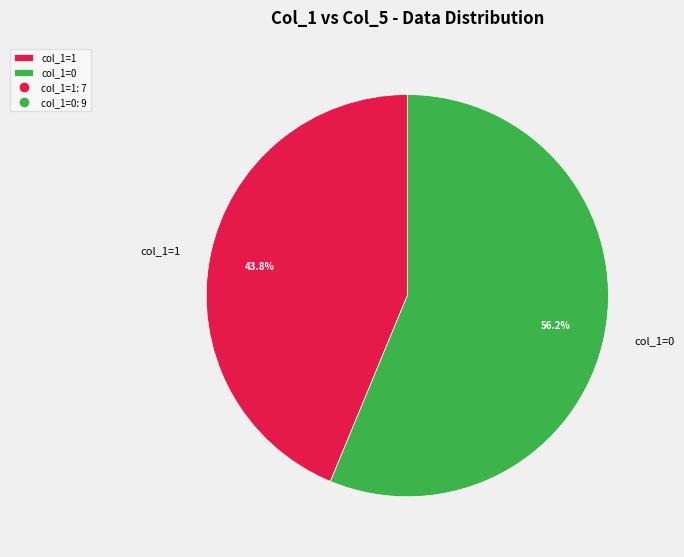

What percentage do col_1=1 and col_1=0 together represent?

100.0%